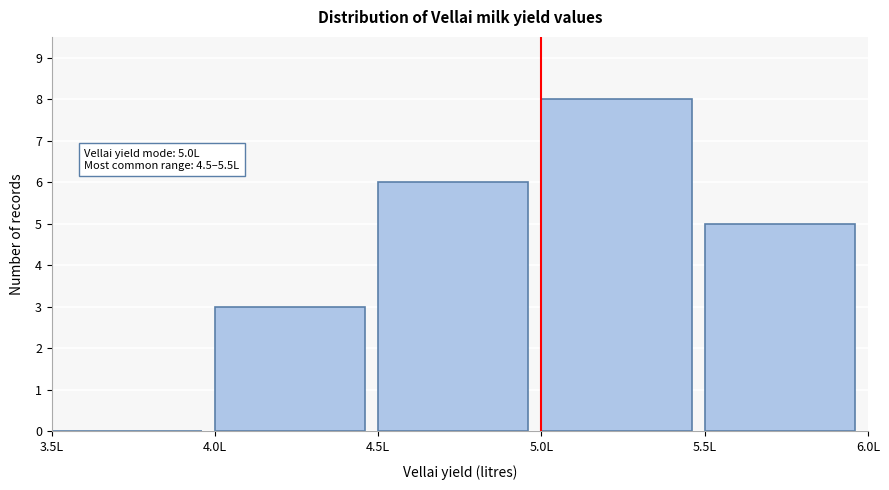

Over which range of the x-axis is the bar tallest?

5.0 to 5.5